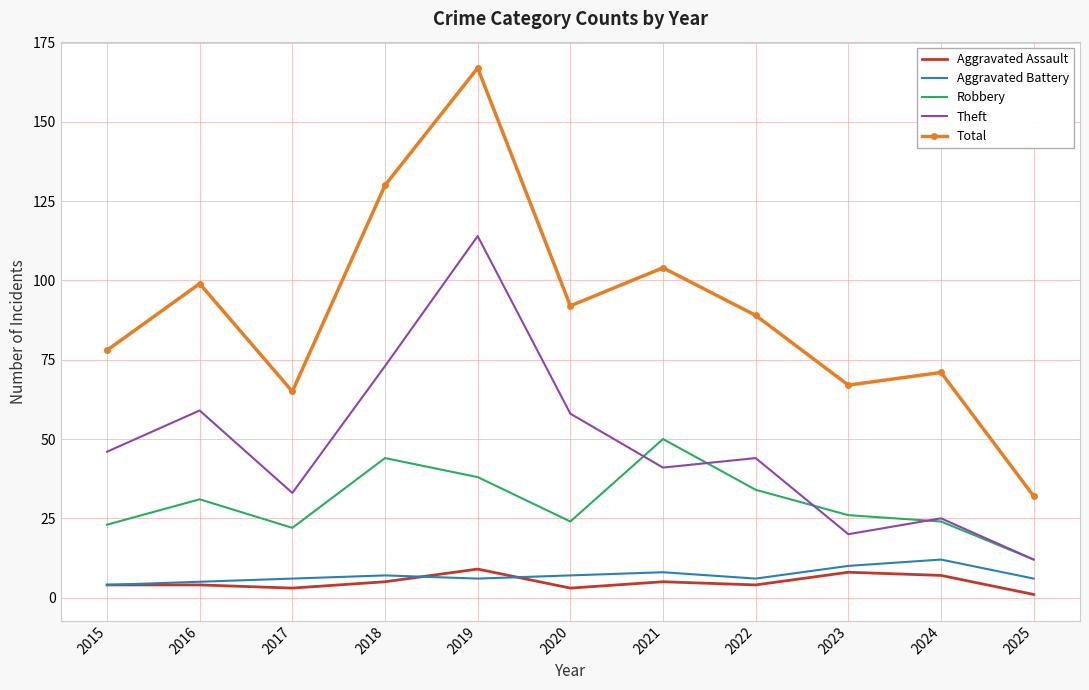

The Total series shows 32 at 2025. True or false?

True